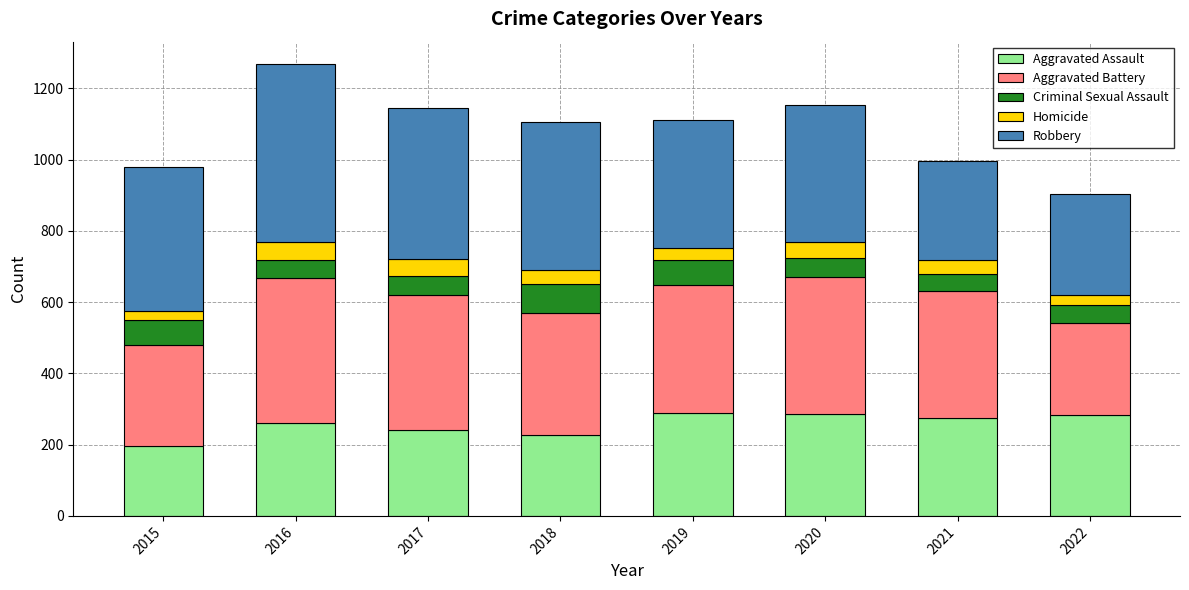

True or false: Aggravated Assault has a value of 196 at 2015.

True